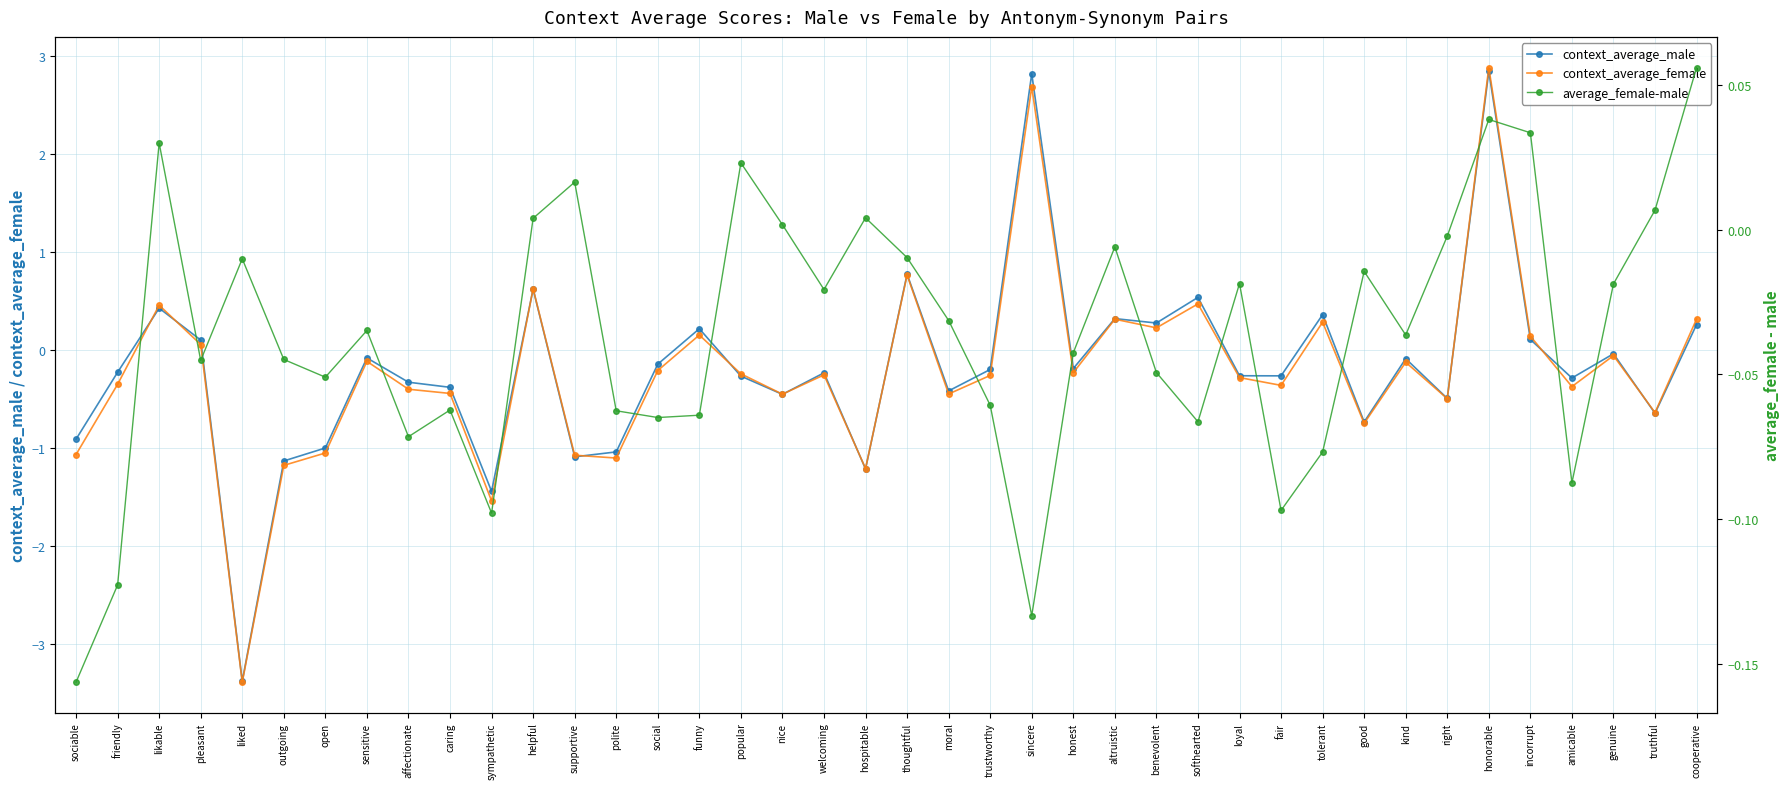

What position from the right is fair?

11